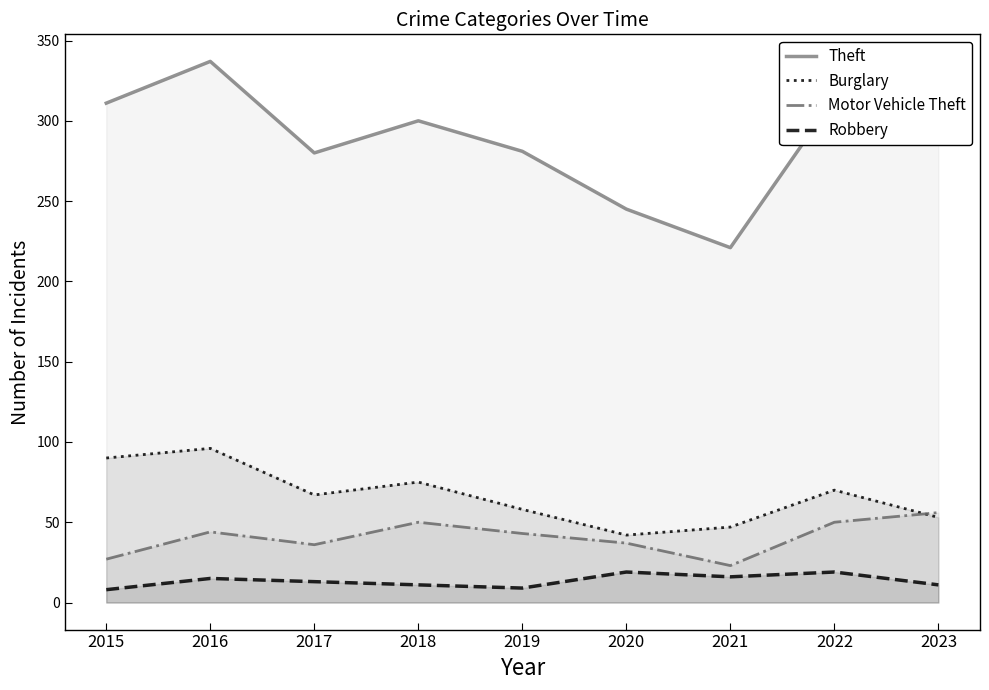

True or false: Burglary and Robbery intersect in this chart.

False